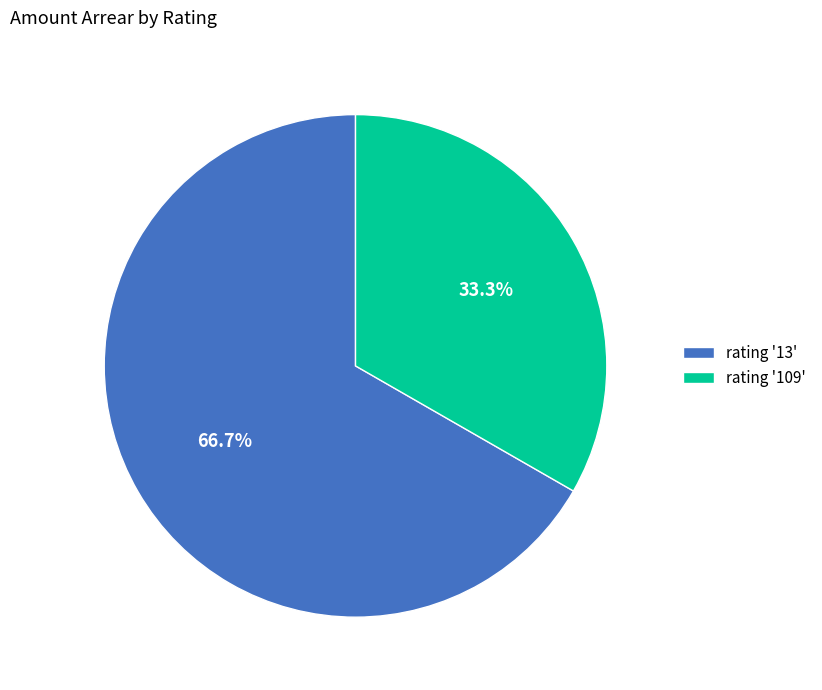

Which slice is the largest?

rating '13'